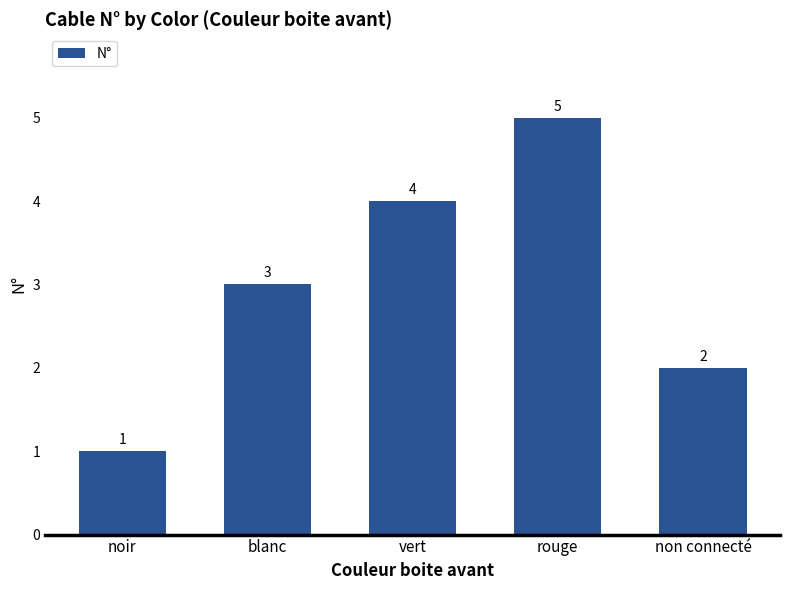

Are the bars horizontal?

No